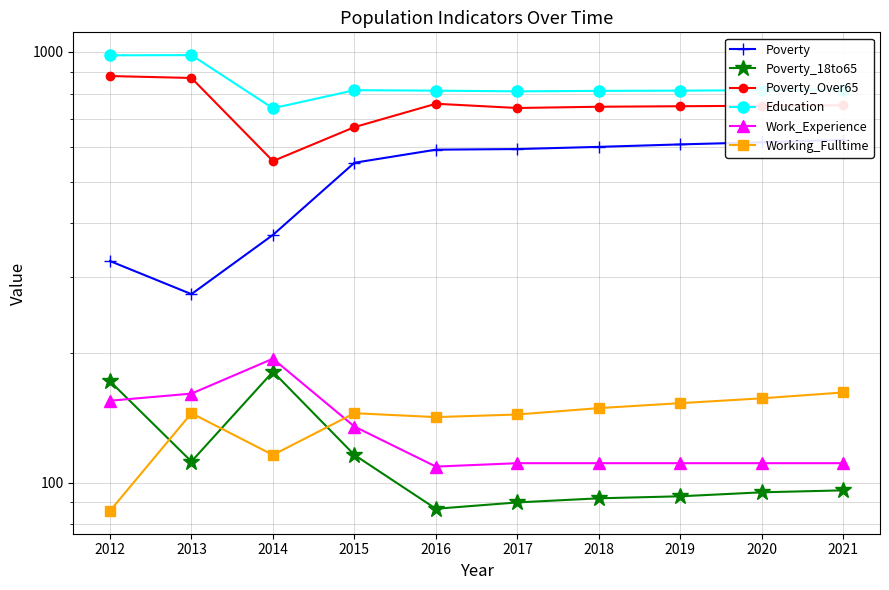

The Poverty series shows 327 at 2012. True or false?

True